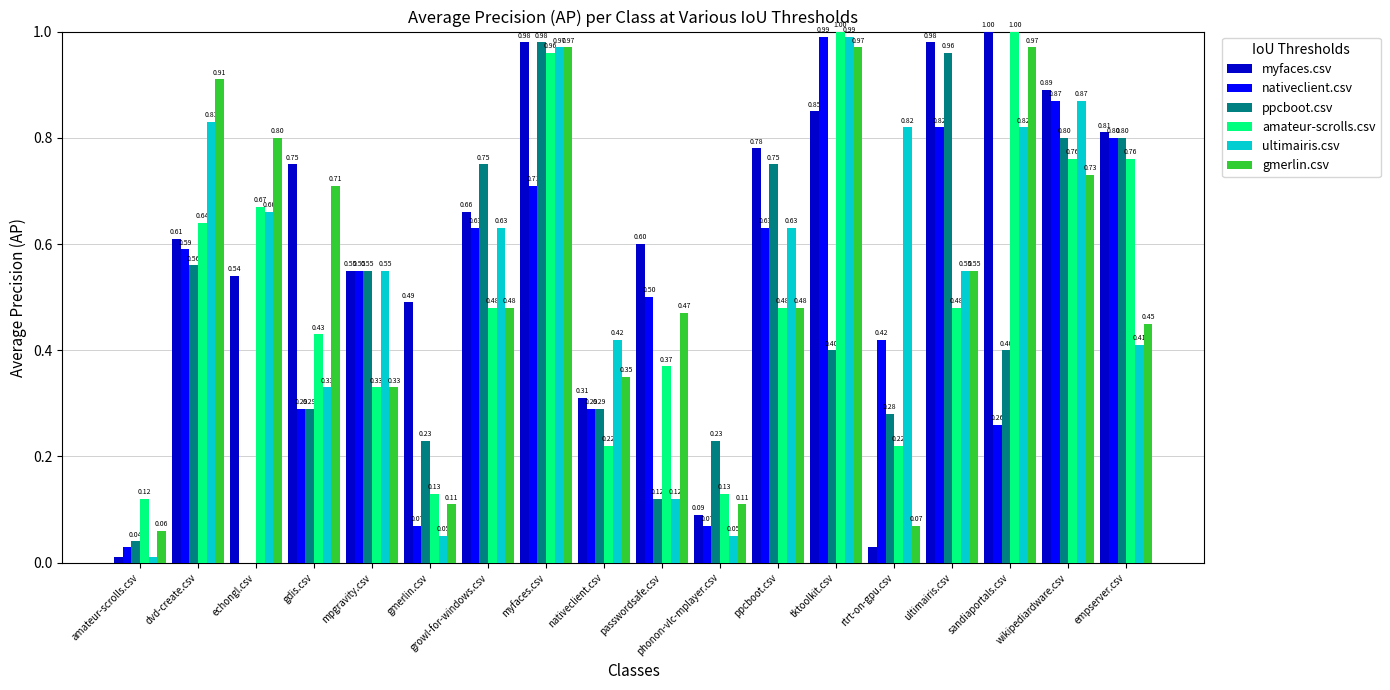

Count the number of categories in the chart.

18